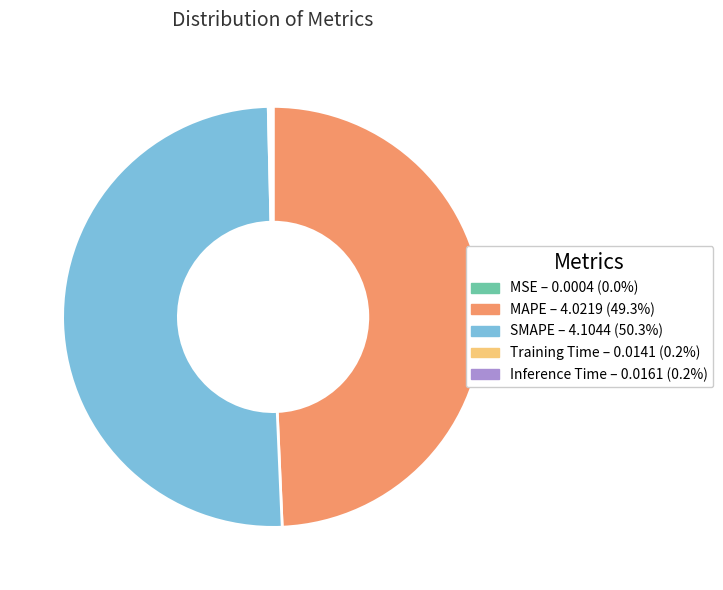

Combined, do SMAPE and MAPE account for over 50%?

Yes